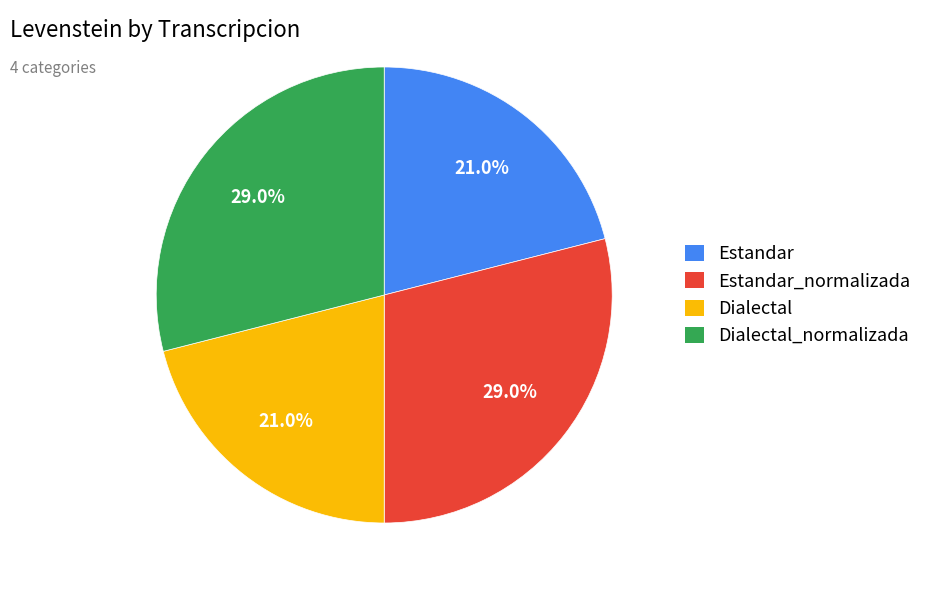

Does any single category account for the majority?

No